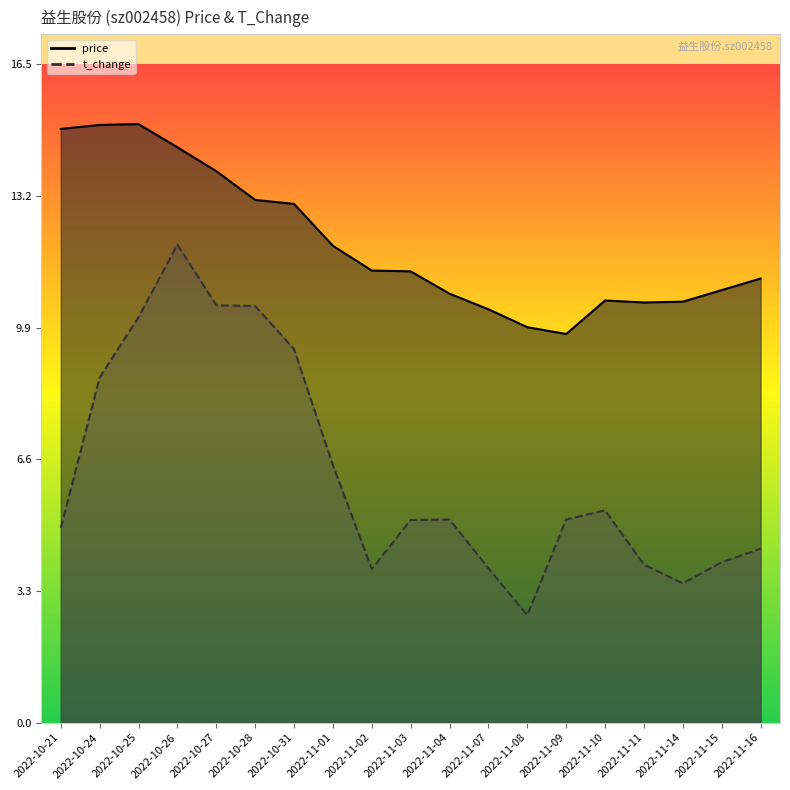

Rank the categories by price value from lowest to highest.

2022-11-09, 2022-11-08, 2022-11-07, 2022-11-11, 2022-11-14, 2022-11-10, 2022-11-04, 2022-11-15, 2022-11-16, 2022-11-03, 2022-11-02, 2022-11-01, 2022-10-31, 2022-10-28, 2022-10-27, 2022-10-26, 2022-10-21, 2022-10-24, 2022-10-25